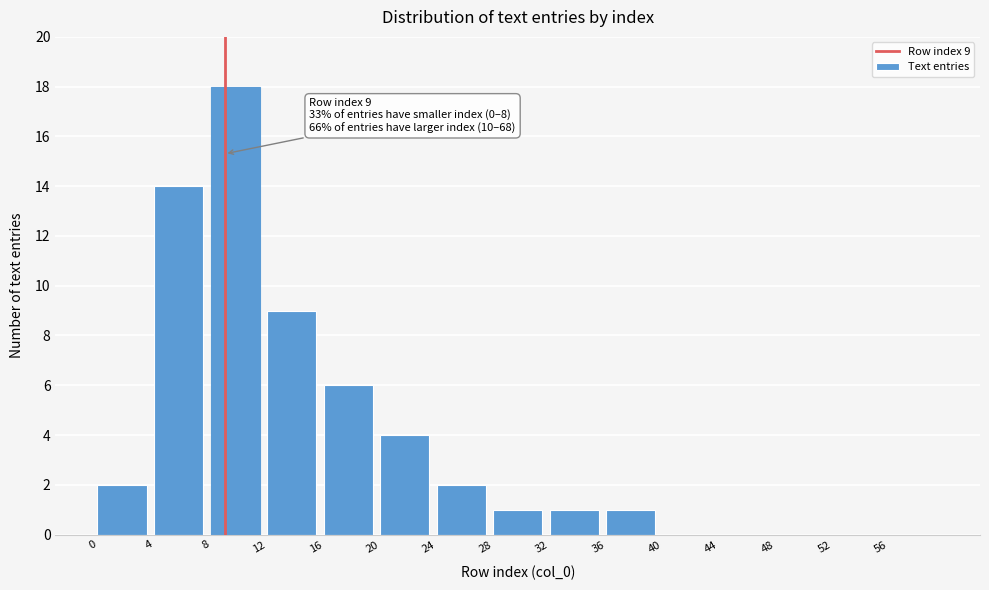

Reading right to left, list all the values displayed in this chart.

56=0	52=0	48=0	44=0	40=0	36=1	32=1	28=1	24=2	20=4	16=6	12=9	8=18	4=14	0=2